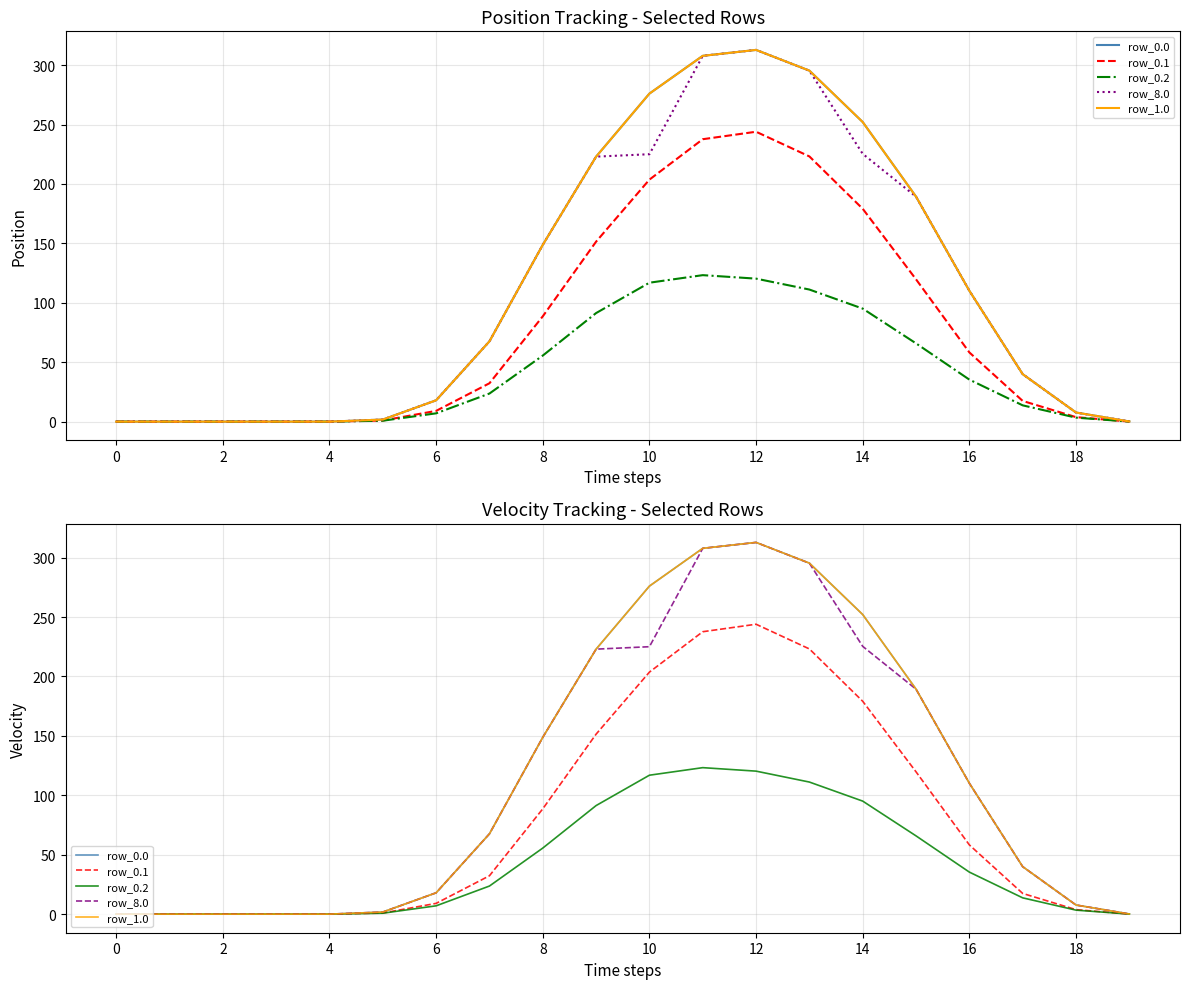

Between 16 and 19, which is larger?

16